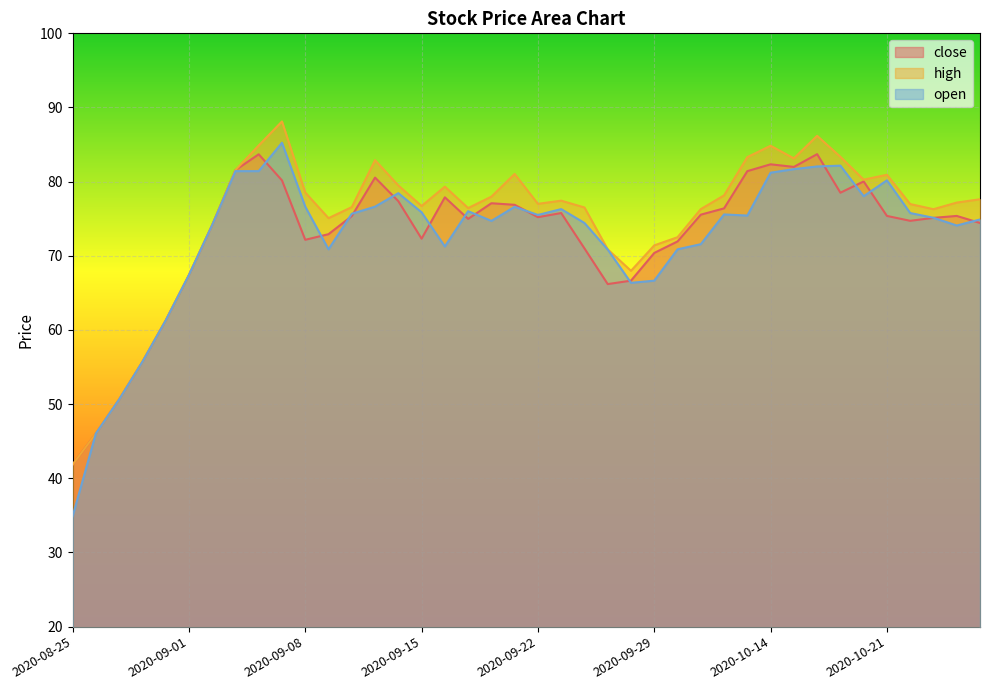

True or false: high has more than 2 points higher than both neighbors.

True